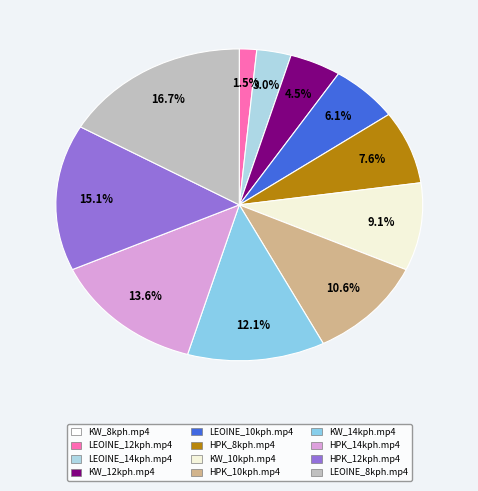

Does KW_14kph.mp4 account for over 50% of the chart?

No